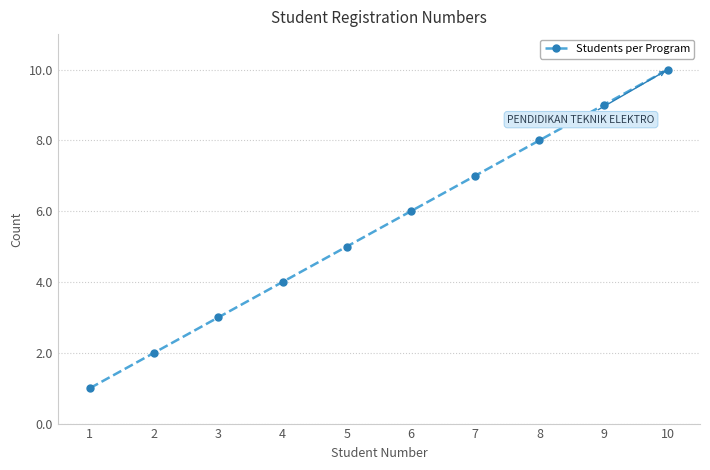

The value at 5 is 5. True or false?

True